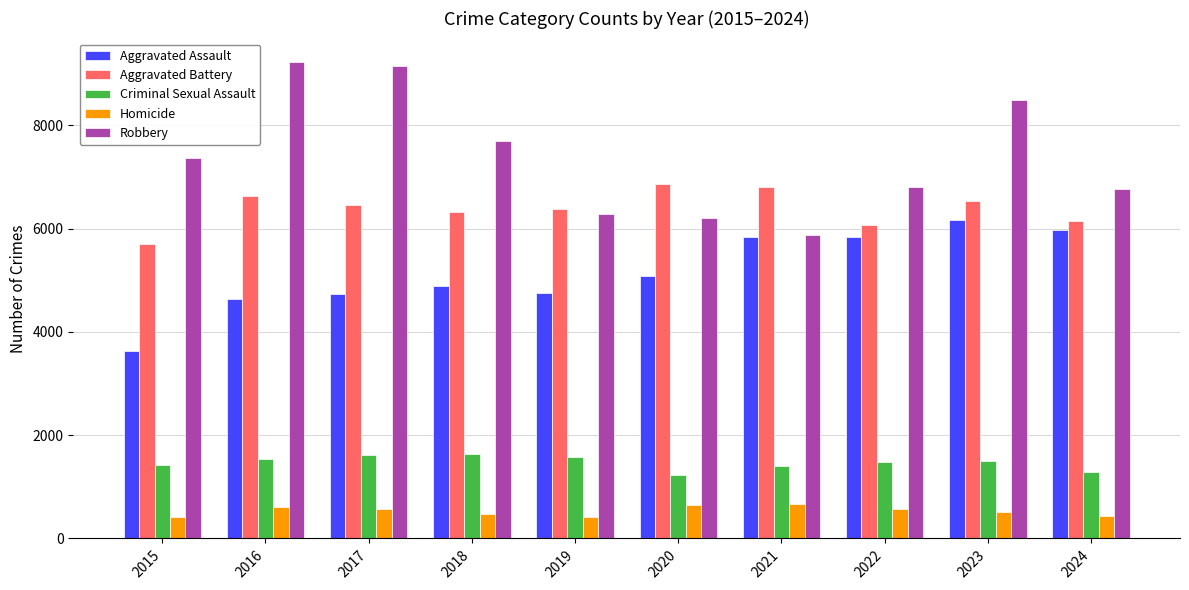

How many bars are there in each group?

5